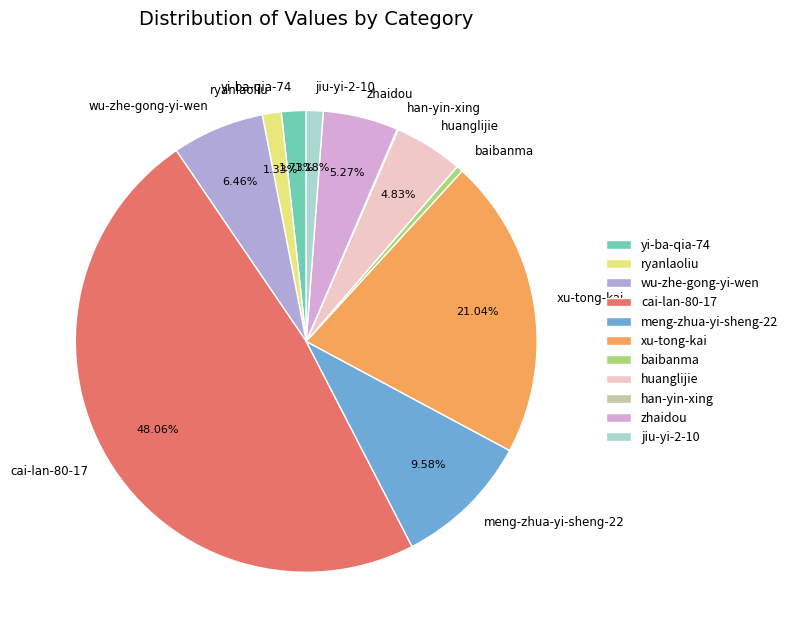

Do ryanlaoliu and wu-zhe-gong-yi-wen together represent more than half of the pie?

No